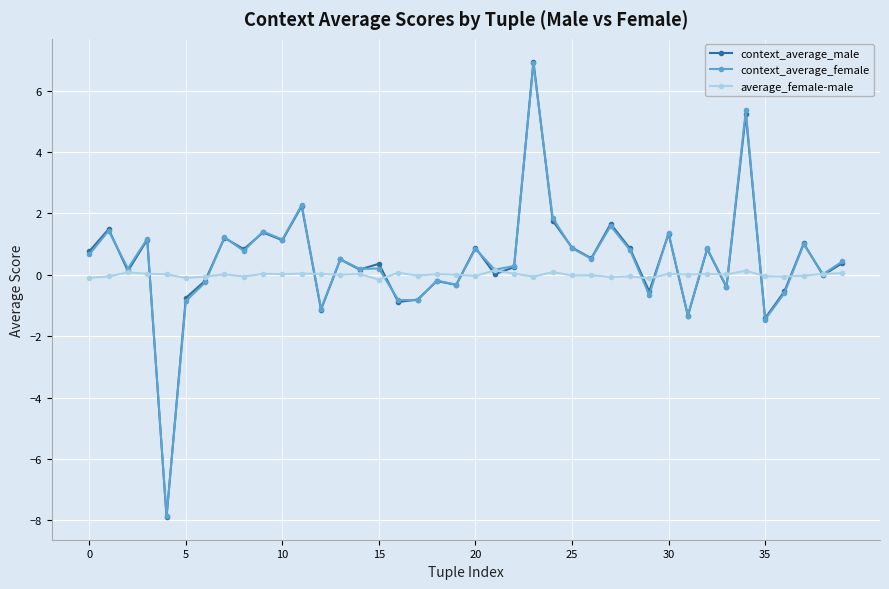

What is the sum of all average_female-male values?

-0.1